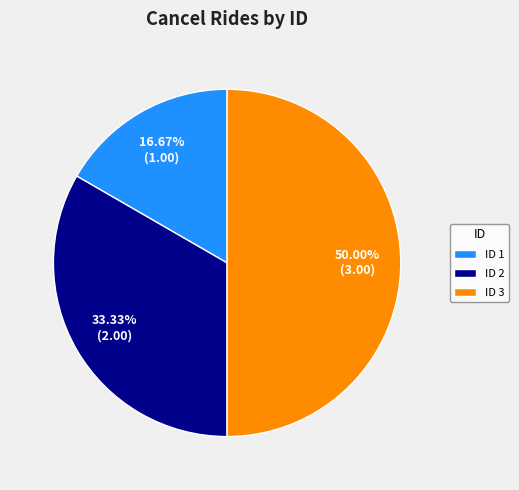

What is the ratio of the value at ID 1 to the value at ID 3?

0.3